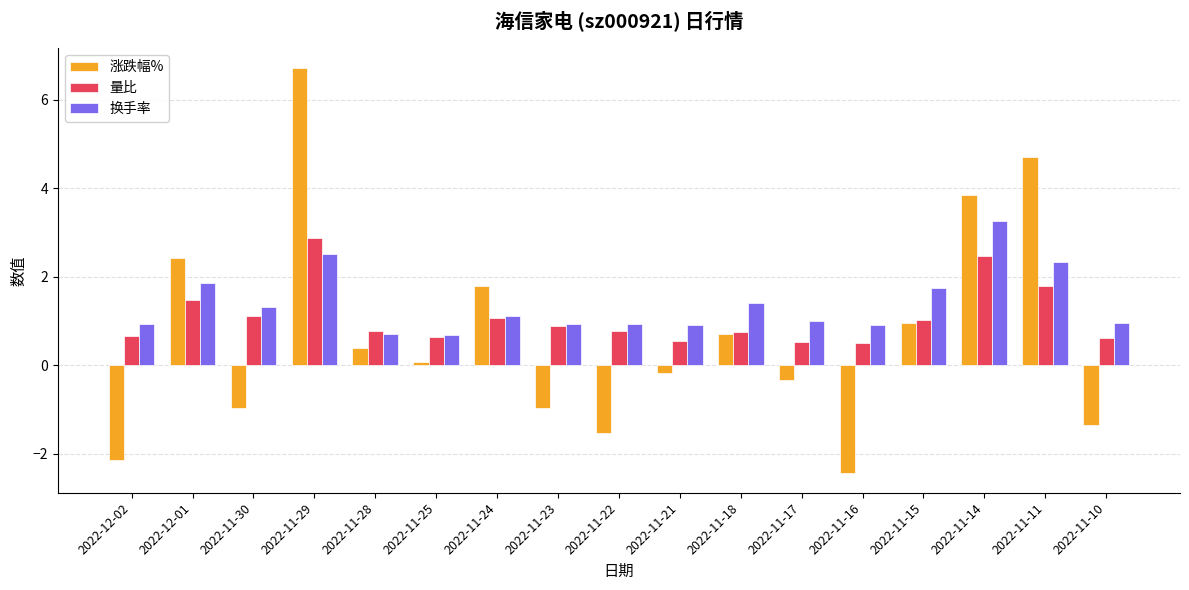

How many values in 涨跌幅% are above zero?

9